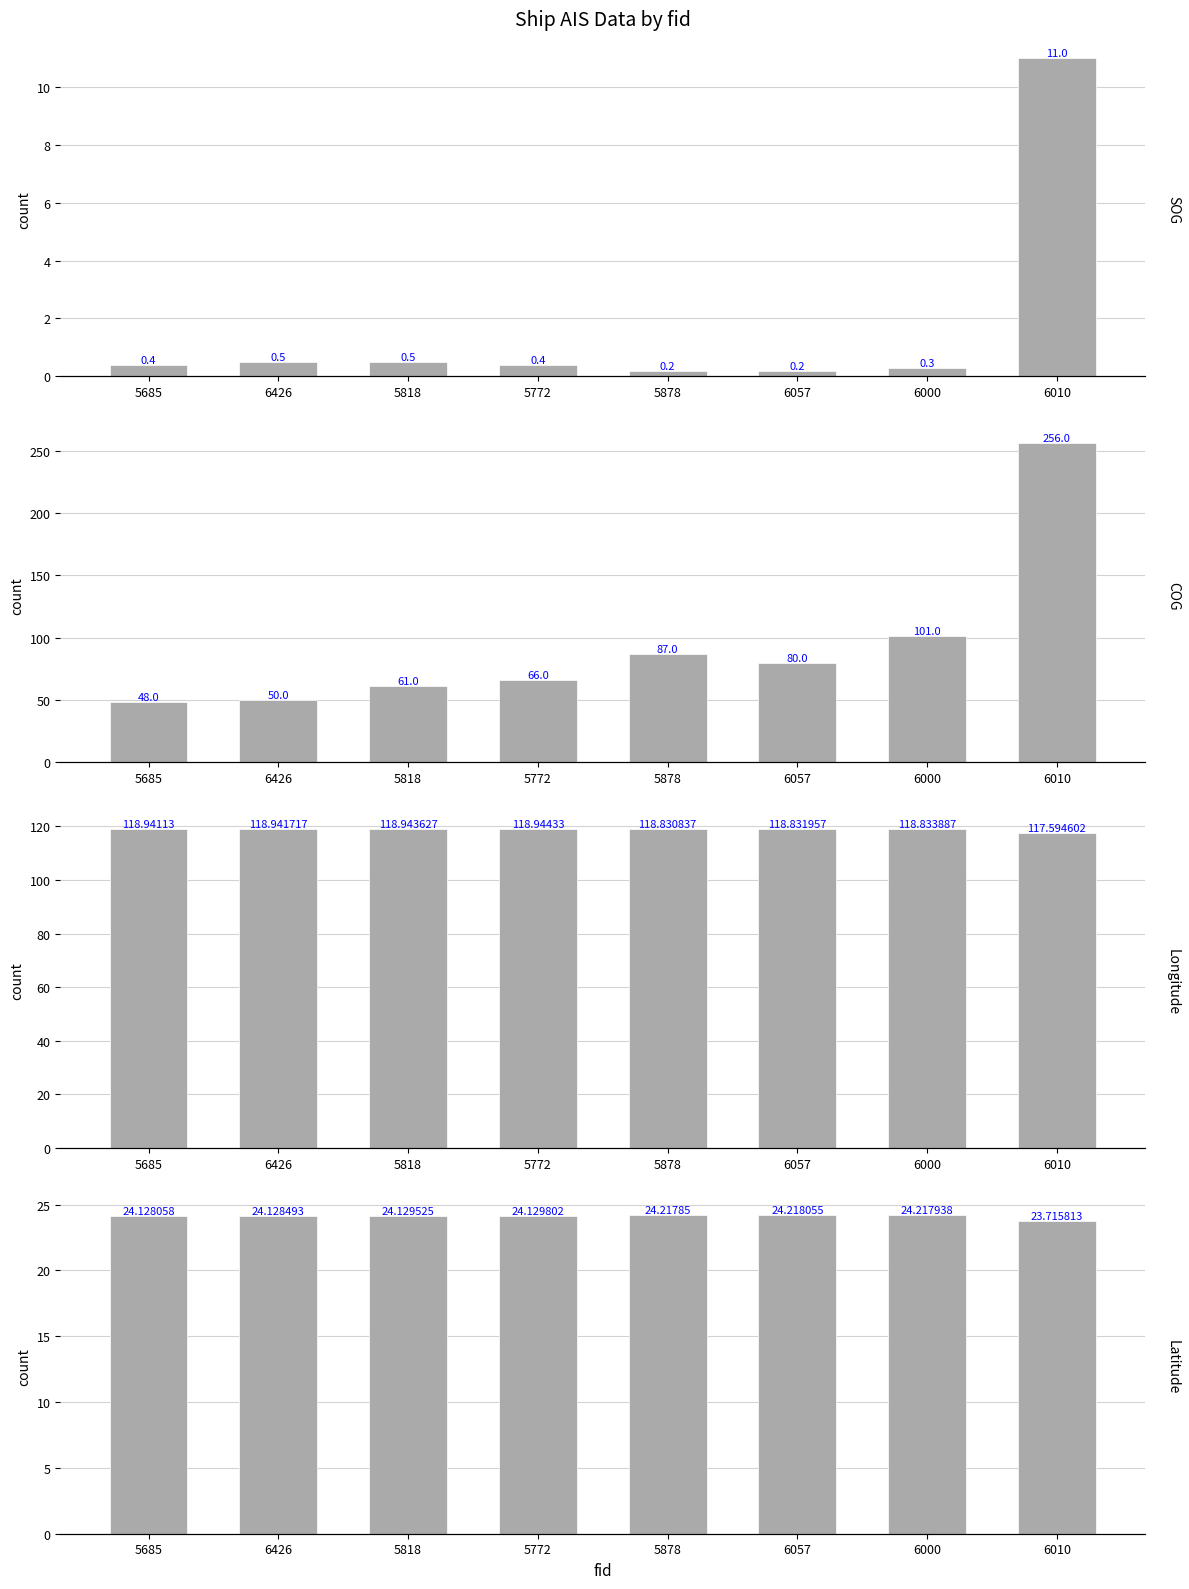

At which label does Longitude first exceed 118?

5685